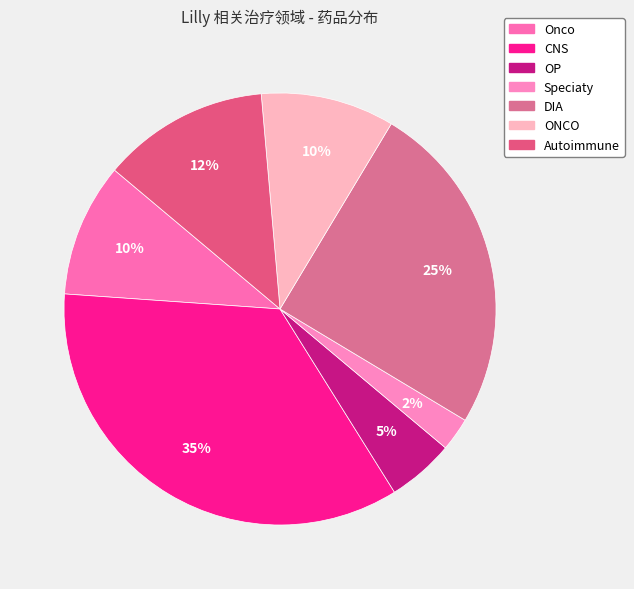

How many segments does this pie chart have?

7